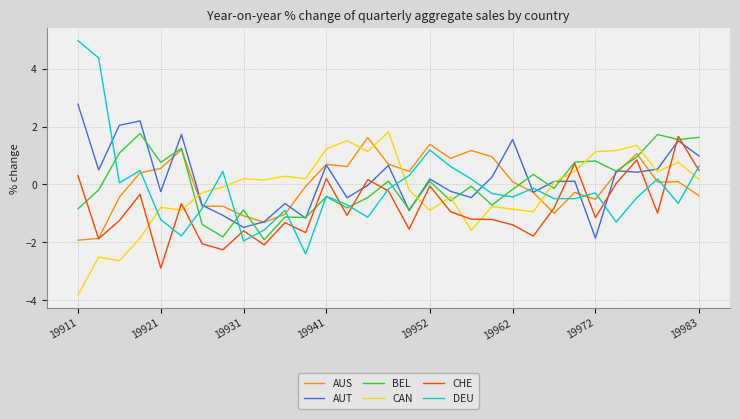

Which series ends up on top after the final intersection of DEU and AUT?

AUT